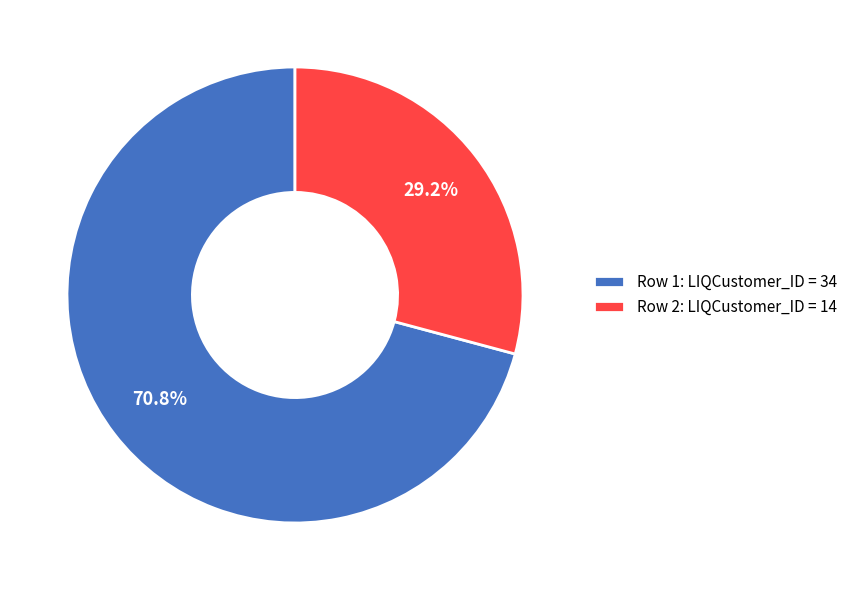

What percentage do Row 2: LIQCustomer_ID = 14 and Row 1: LIQCustomer_ID = 34 together represent?

100.0%